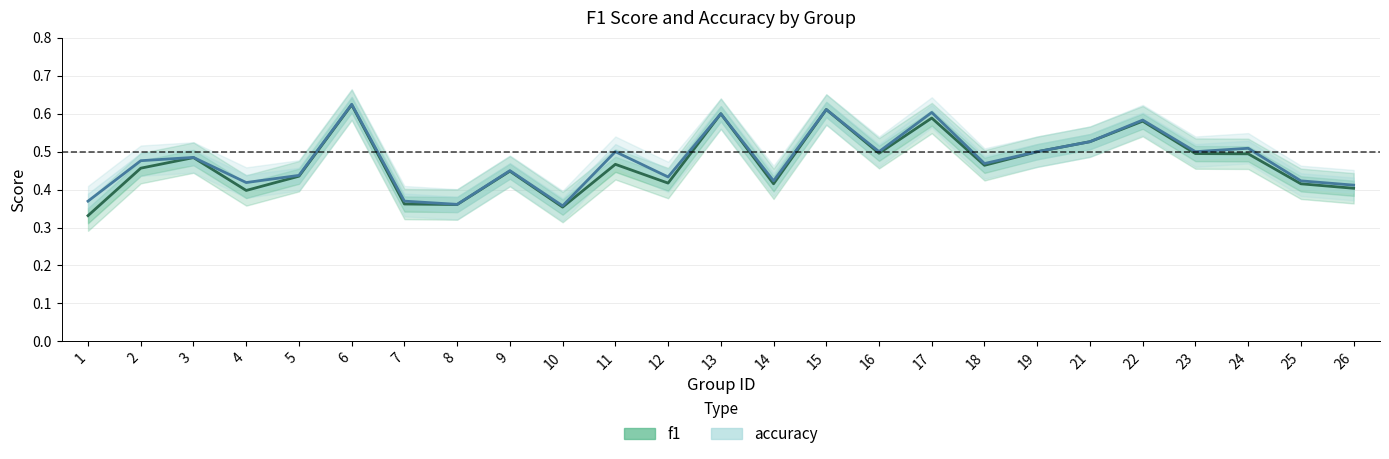

True or false: f1 and accuracy intersect in this chart.

False